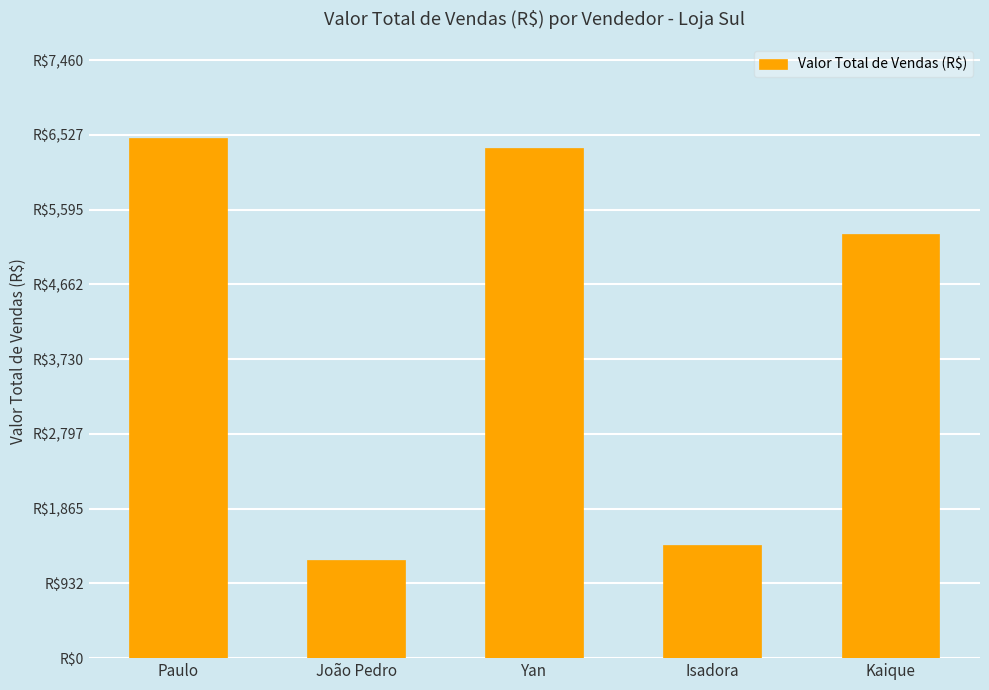

Reading right to left, what are all the values shown in this chart?

Kaique=5296.3	Isadora=1413.0	Yan=6363.0	João Pedro=1229.8	Paulo=6486.7